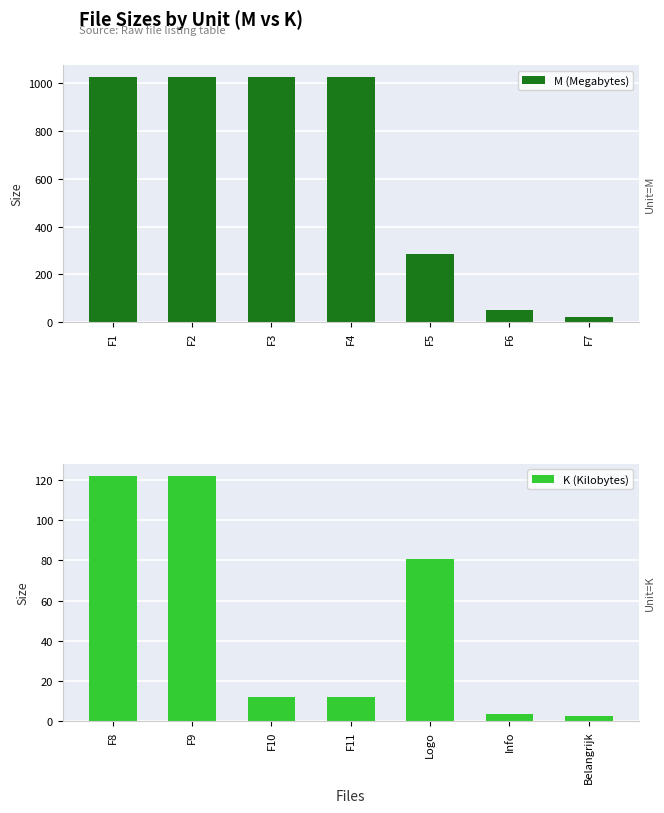

Which series has the widest spread of values?

M (Megabytes)